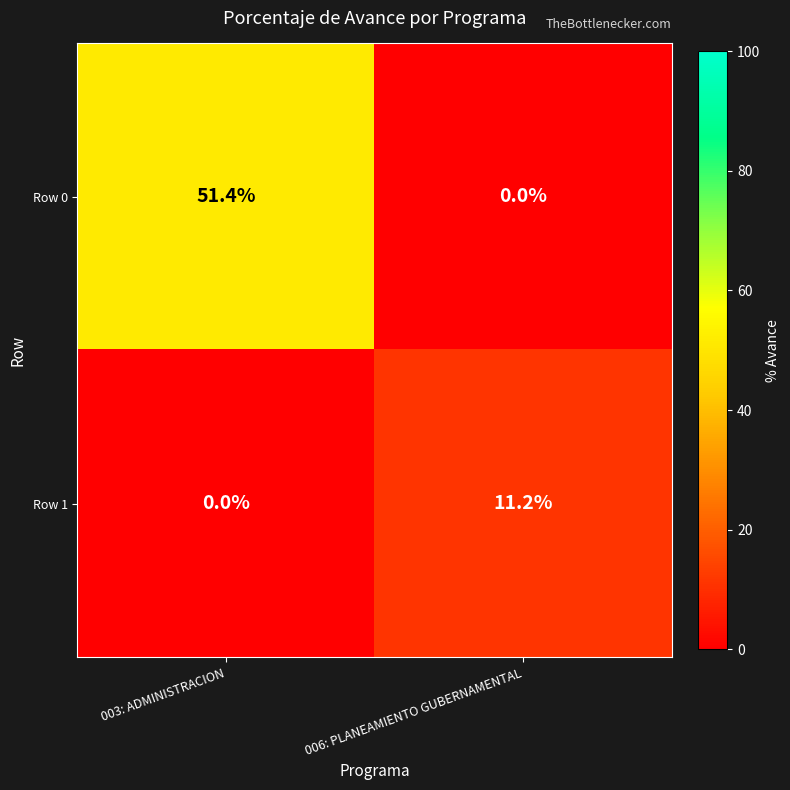

The Row 1 series shows 0.0 at 003: ADMINISTRACION. True or false?

True